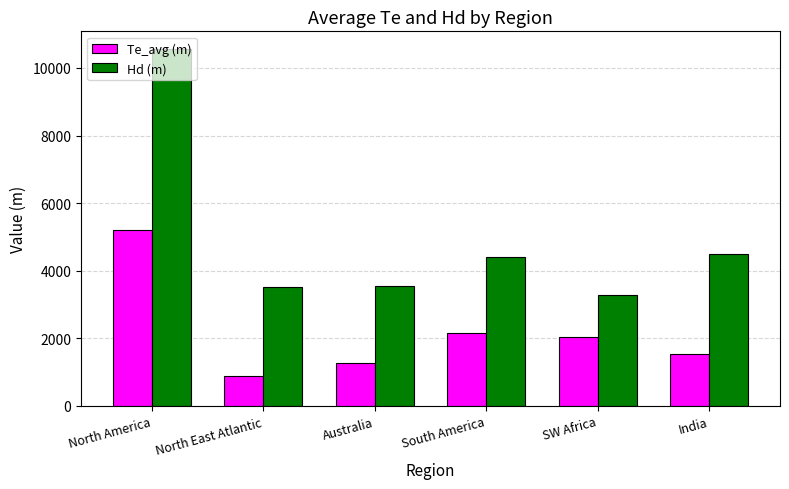

The value of Hd (m) at India is 4485. True or false?

True